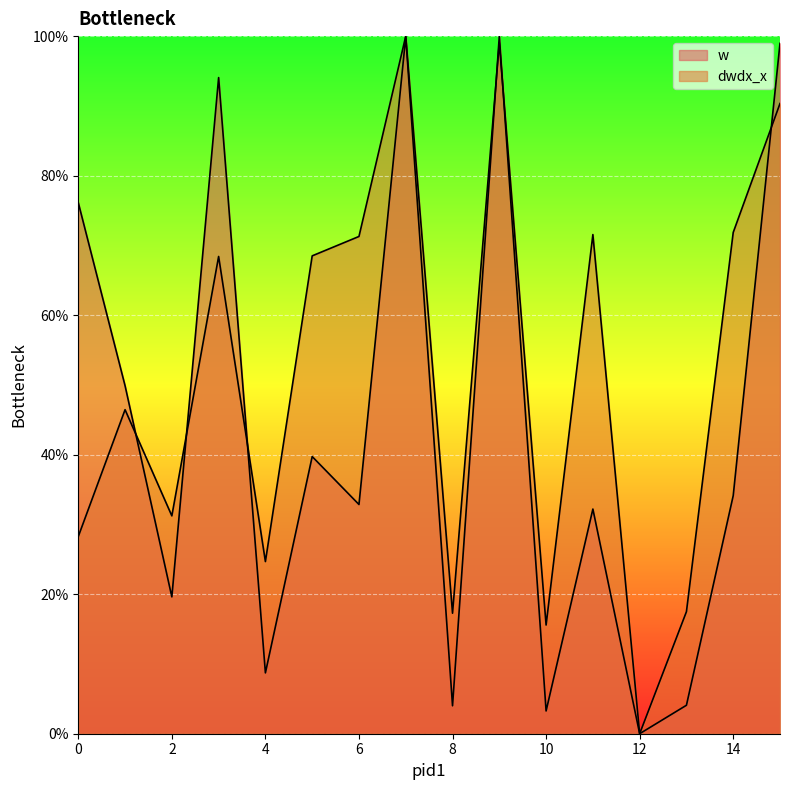

The w series shows 99.0 at 15. True or false?

True